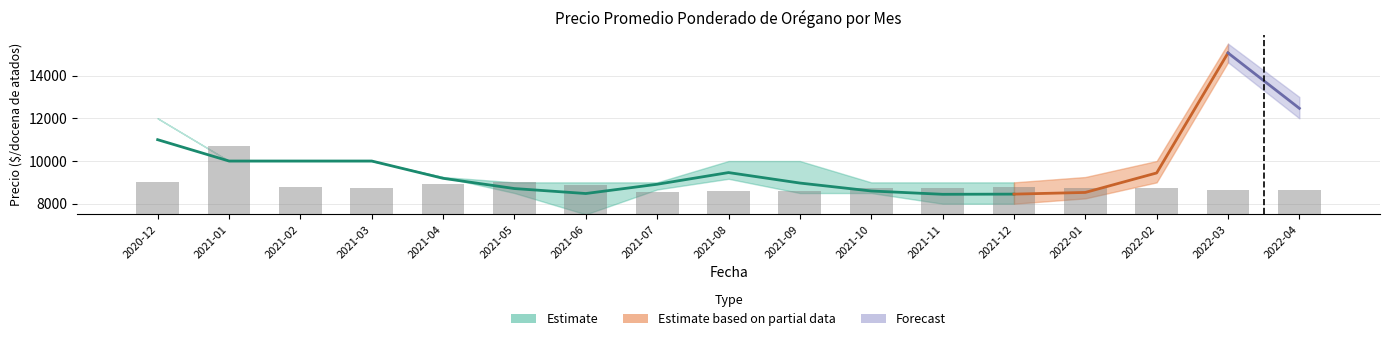

What value does the Precio maximo series have at 2021-03?

10000